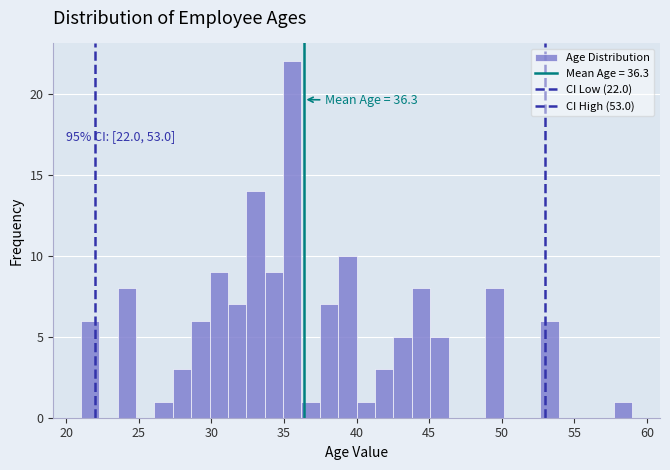

Around what value on the x-axis is the tallest bar? Give the approximate position of its centre, as read against the axis.

35.5